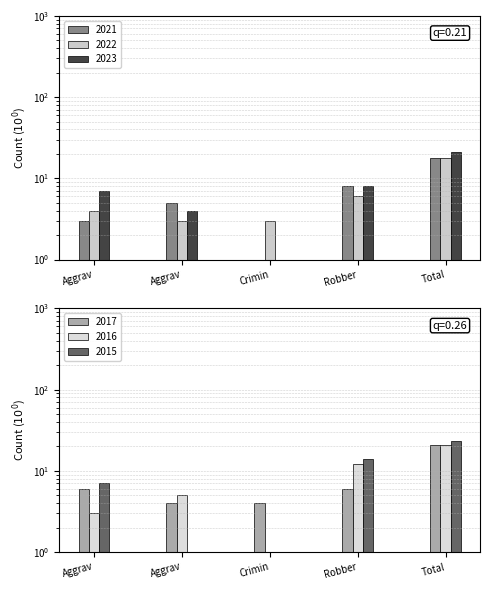

The 2017 series shows 6 at Robber. True or false?

True